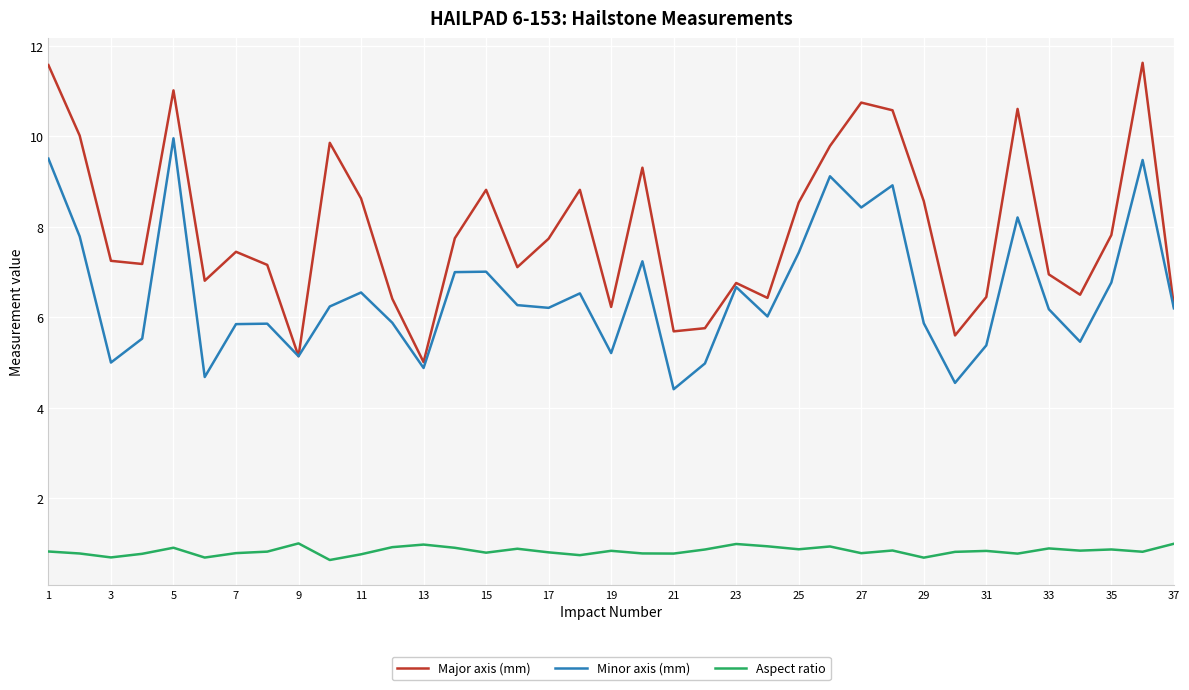

True or false: Minor axis (mm) and Aspect ratio cross at least once.

False